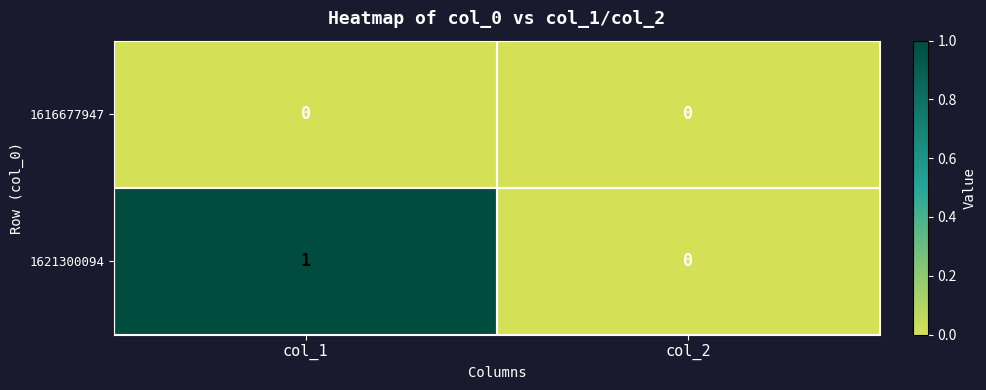

At which category is the sum across all series the highest?

col_1